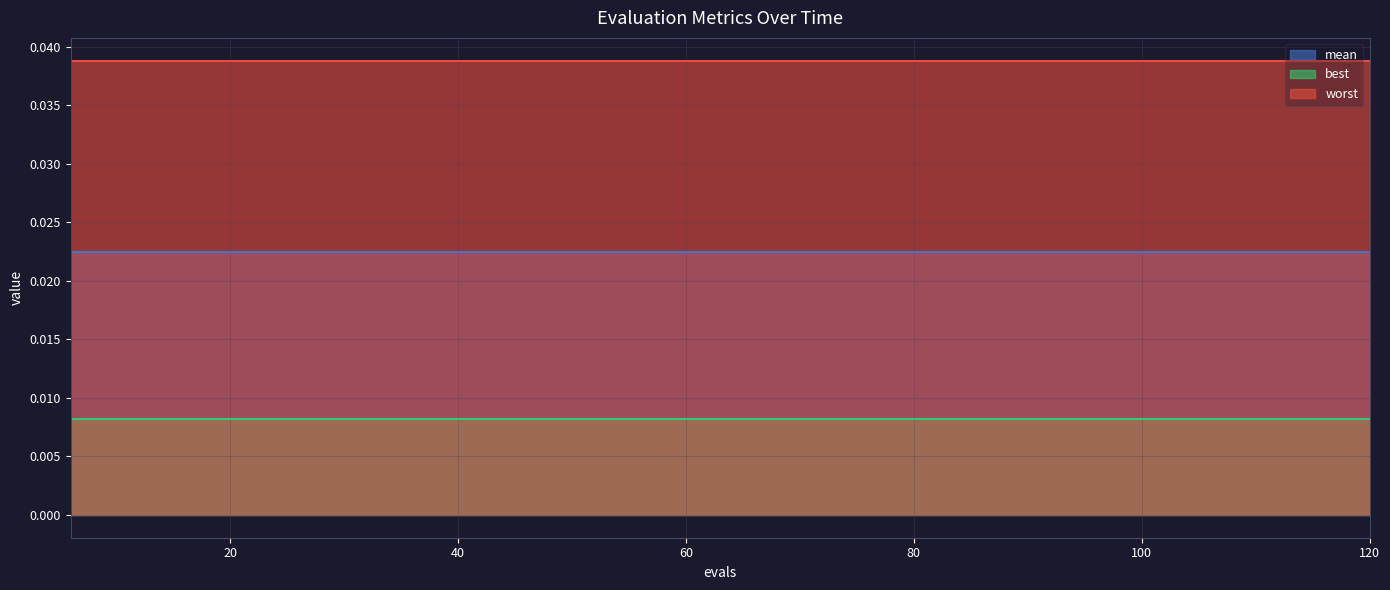

At 102, list the series in order from smallest to largest.

best, mean, worst